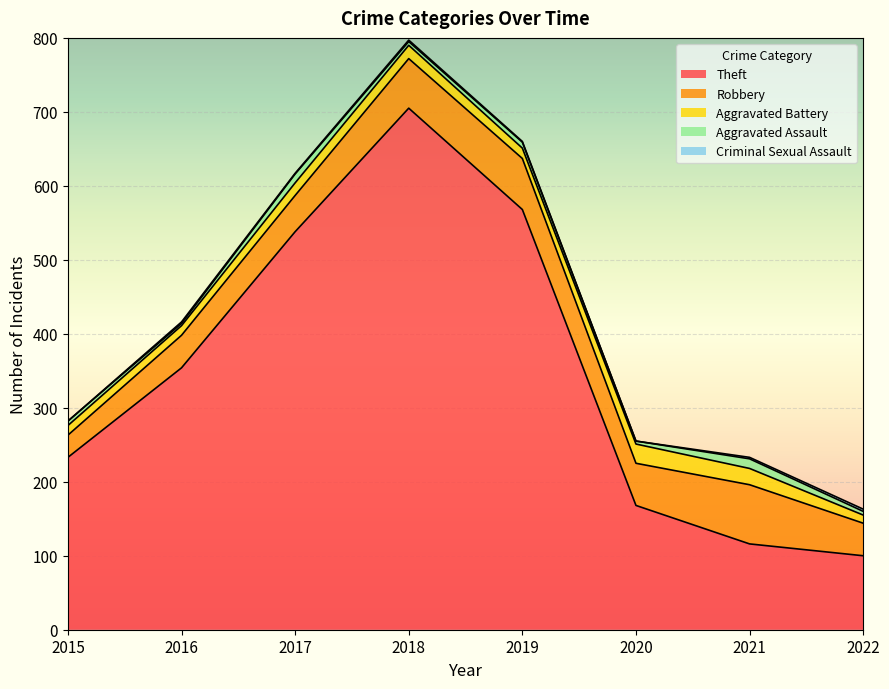

At which category does Criminal Sexual Assault reach its first local valley?

2017